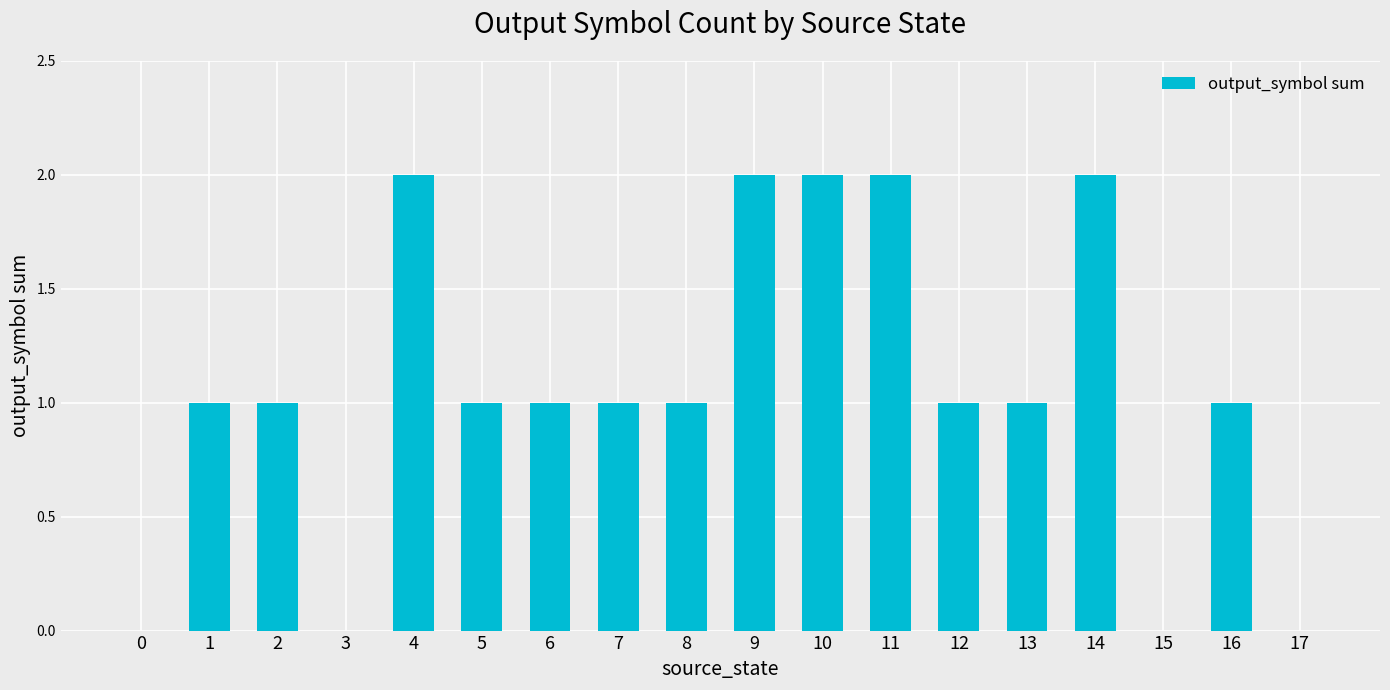

The value at 6 is 1. True or false?

True